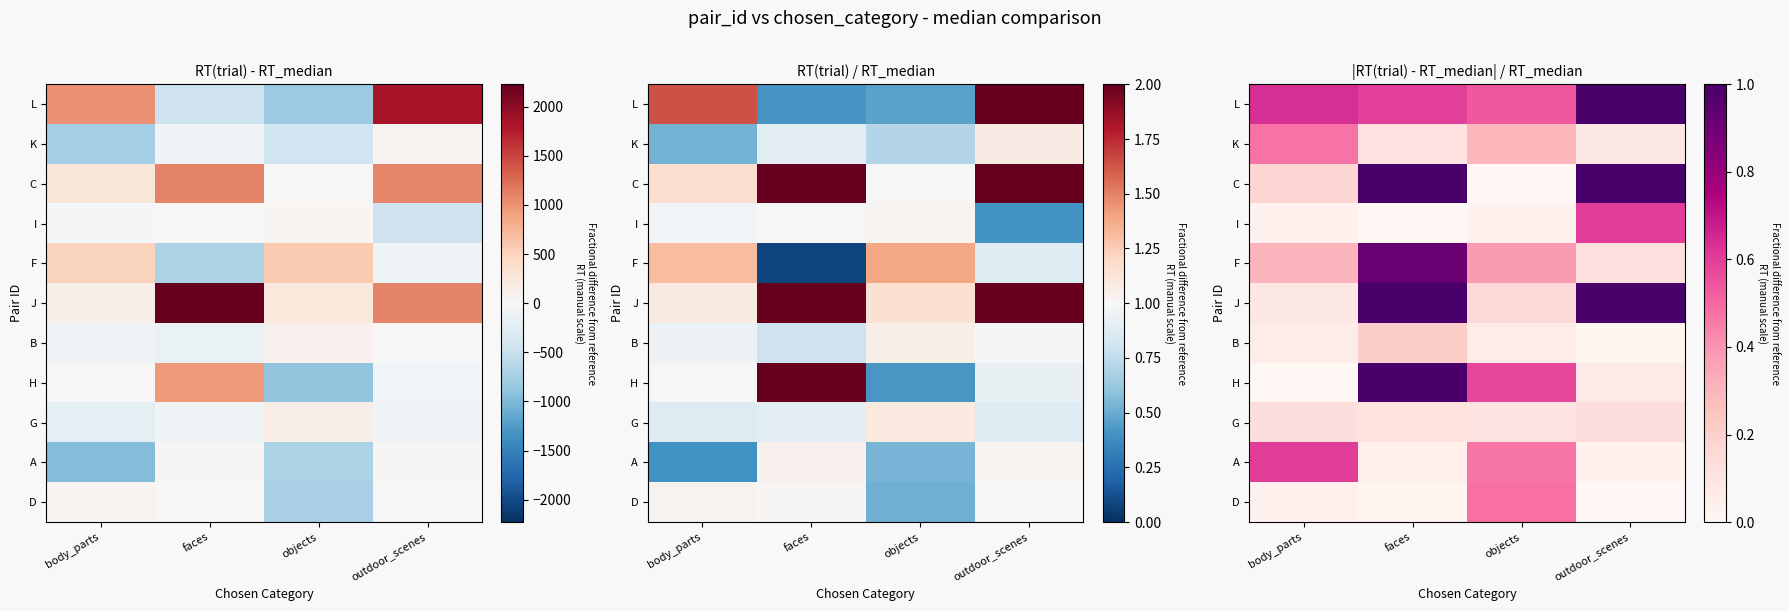

Which label corresponds to the smallest value in the chart?

objects